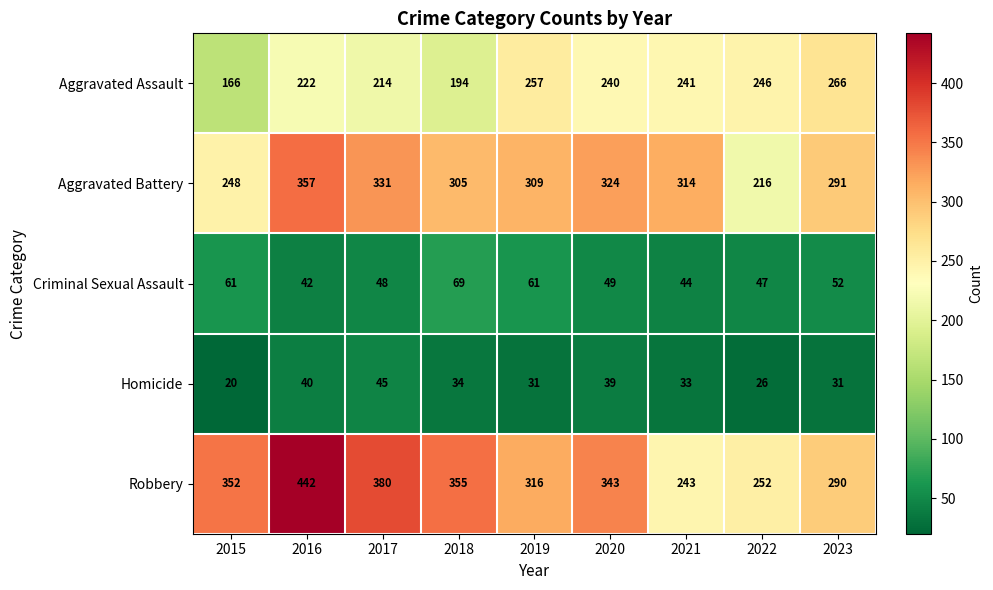

At 2020, list the series in order from smallest to largest.

Homicide, Criminal Sexual Assault, Aggravated Assault, Aggravated Battery, Robbery